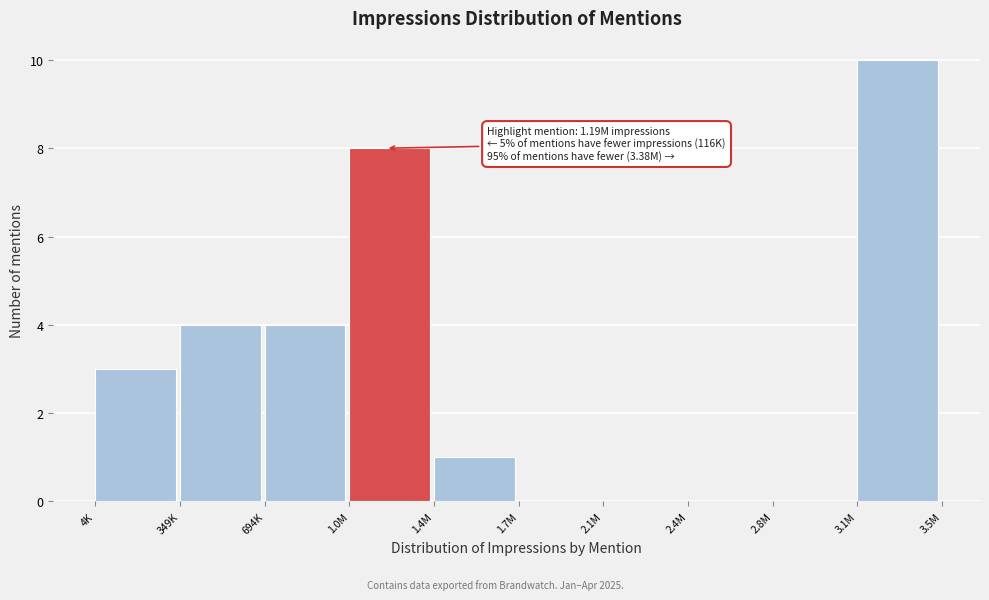

Reading left to right, what are all the values shown in this chart?

4K=3	349K=4	694K=4	1.0M=8	1.4M=1	1.7M=0	2.1M=0	2.4M=0	2.8M=0	3.1M=10